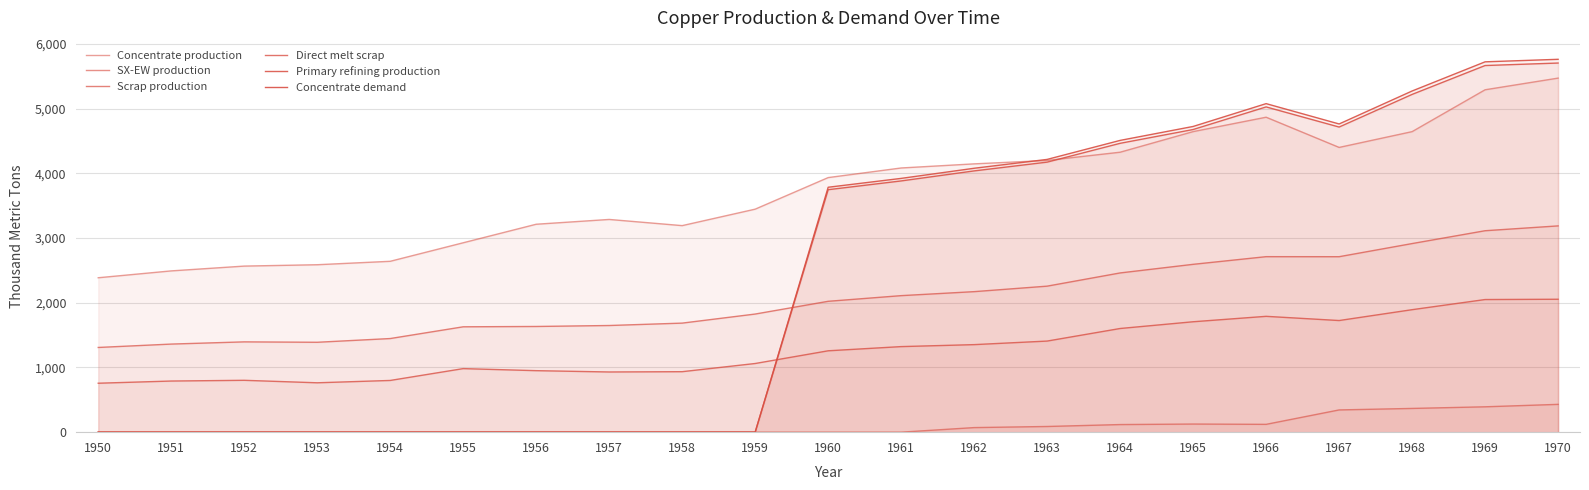

True or false: Concentrate demand and Direct melt scrap cross at least once.

True